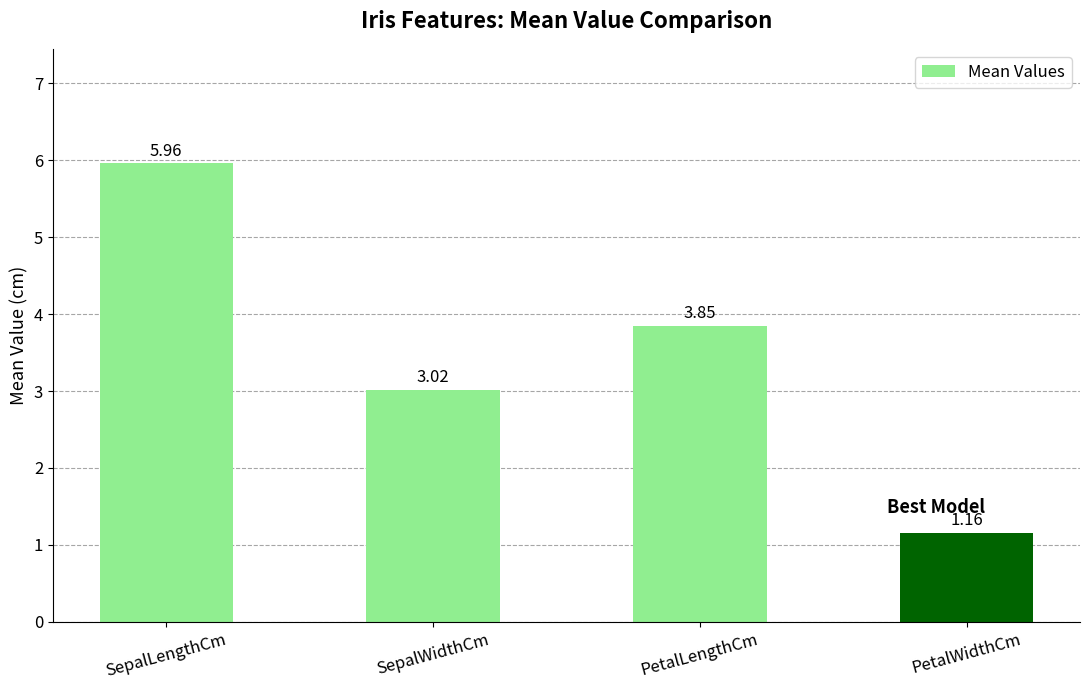

What is the ratio of the value at PetalLengthCm to the value at PetalWidthCm?

3.3